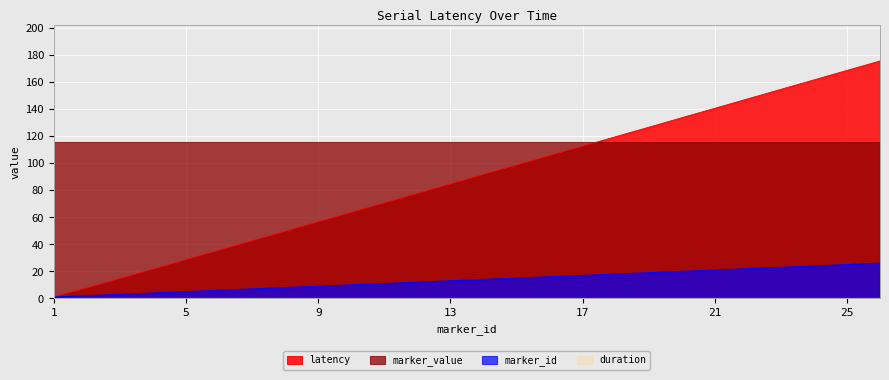

At which category is the sum across all series the highest?

26